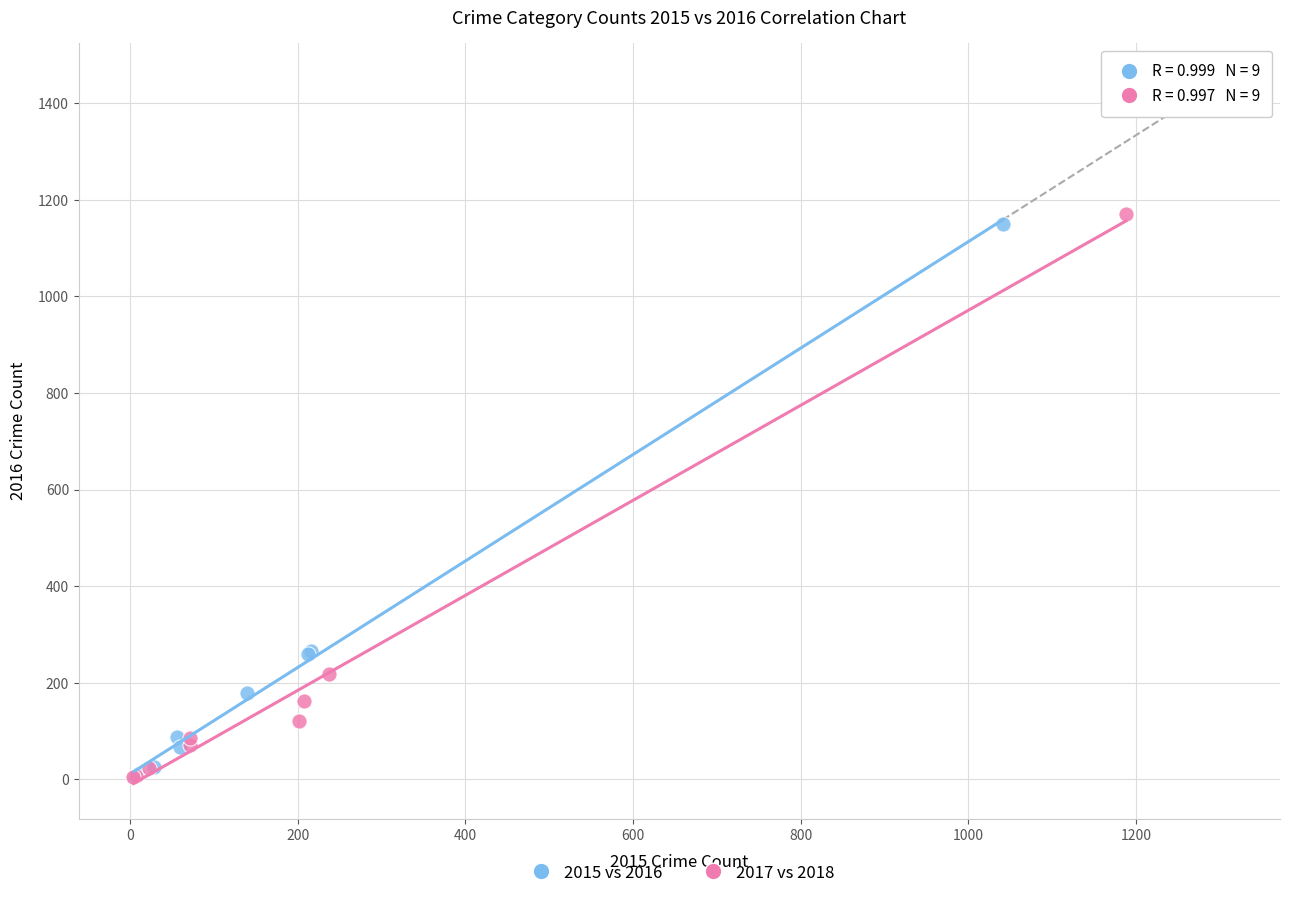

Which series contains the highest Y value?

2017 vs 2018